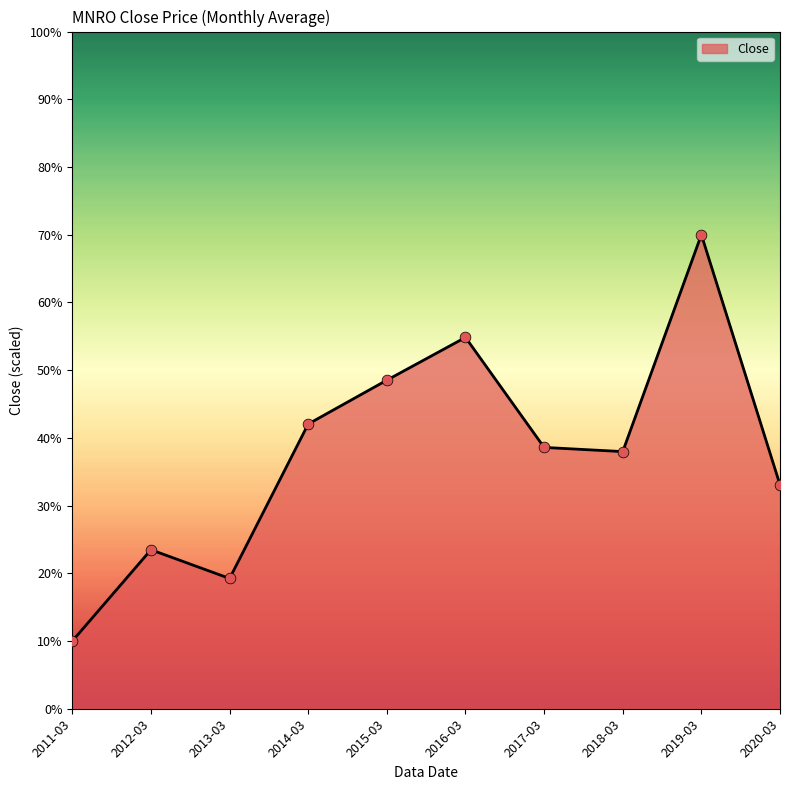

Which has a higher value, 2014-03 or 2016-03?

2016-03